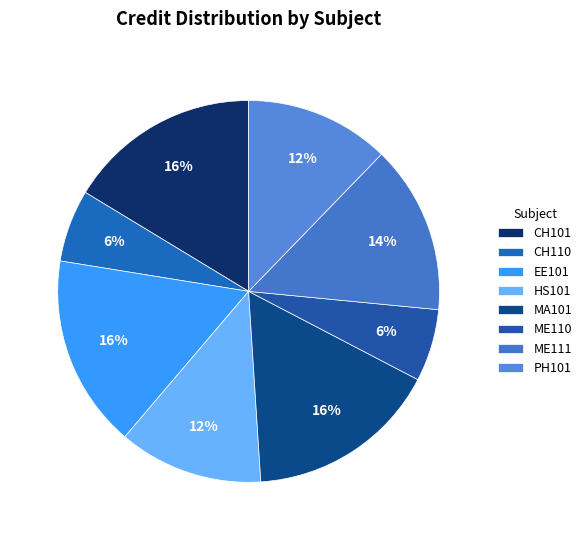

To the nearest percent, what percentage of the pie is CH110?

6%